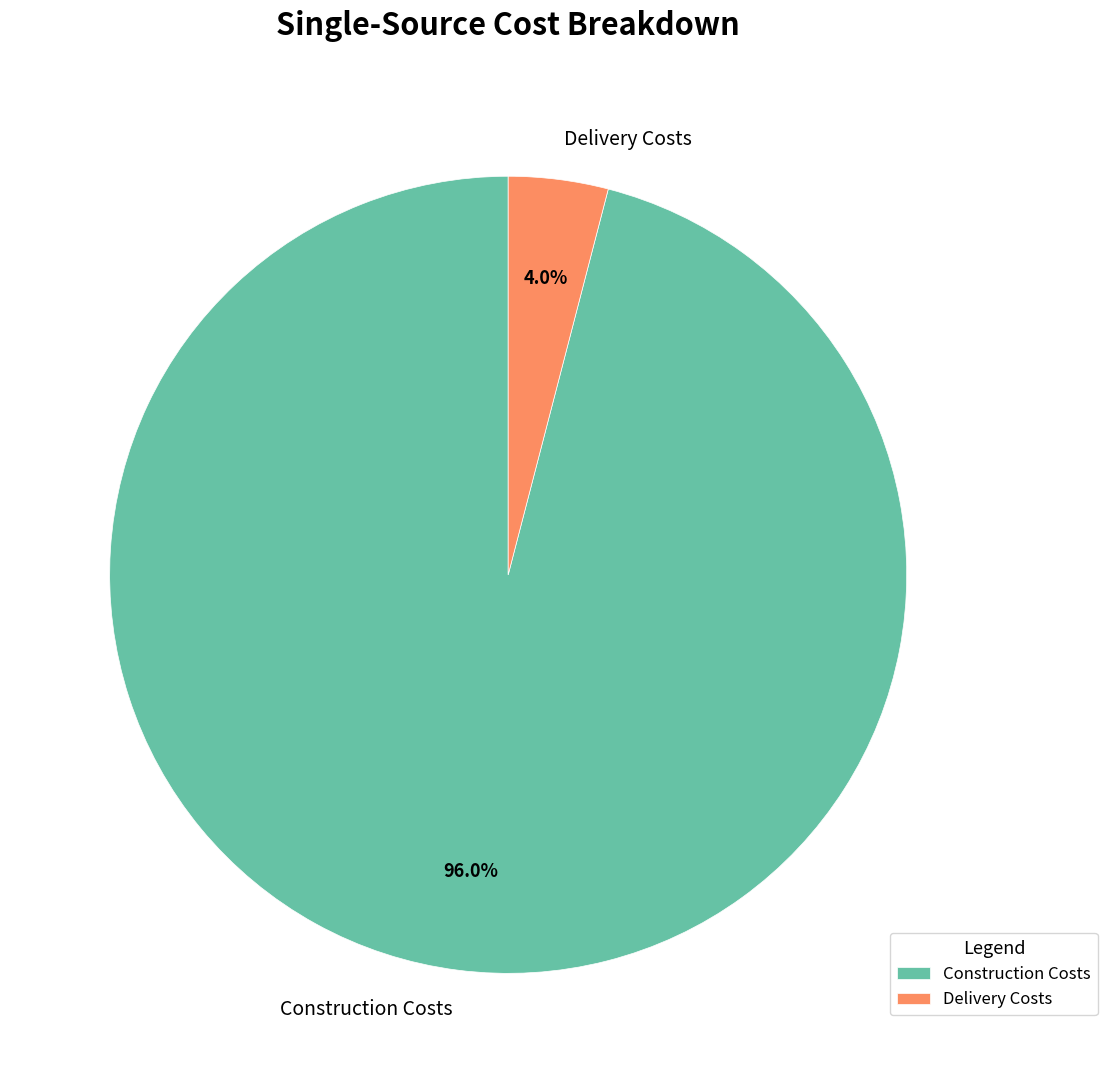

How many segments does this pie chart have?

2